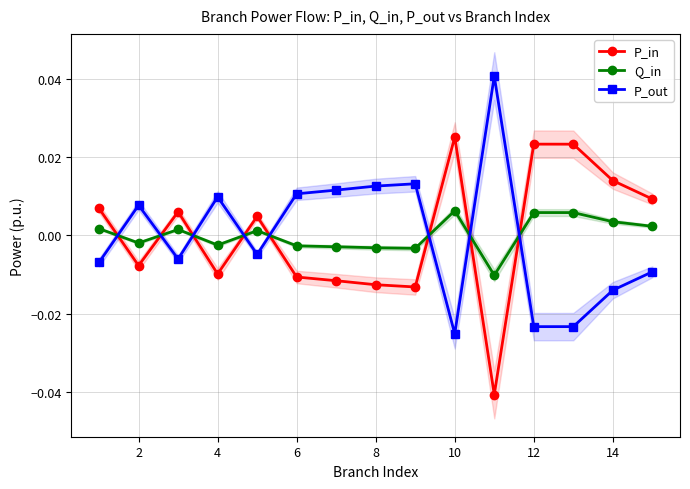

True or false: P_in has more than 0 interior local peaks.

True